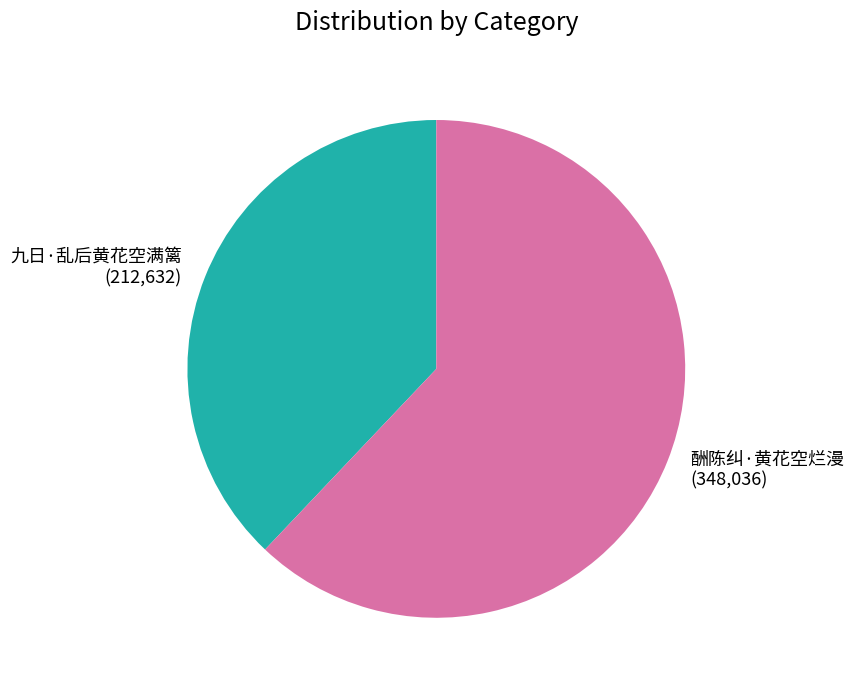

Count the number of slices in the pie.

2